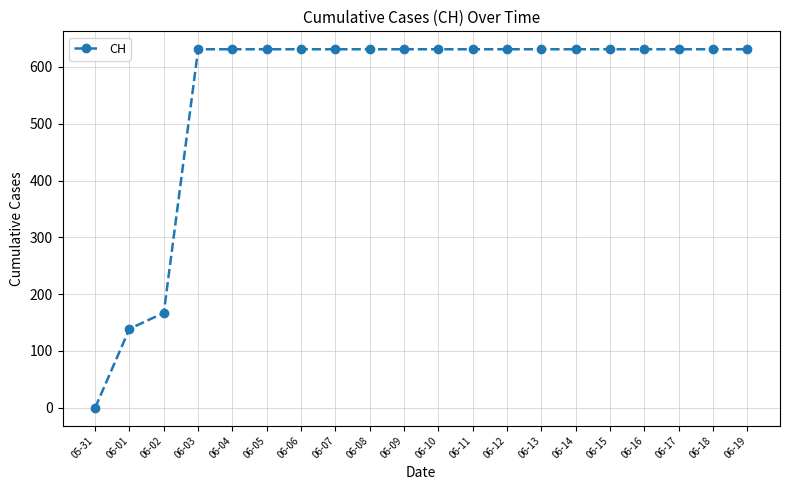

What is the difference between the second highest and minimum values?

631